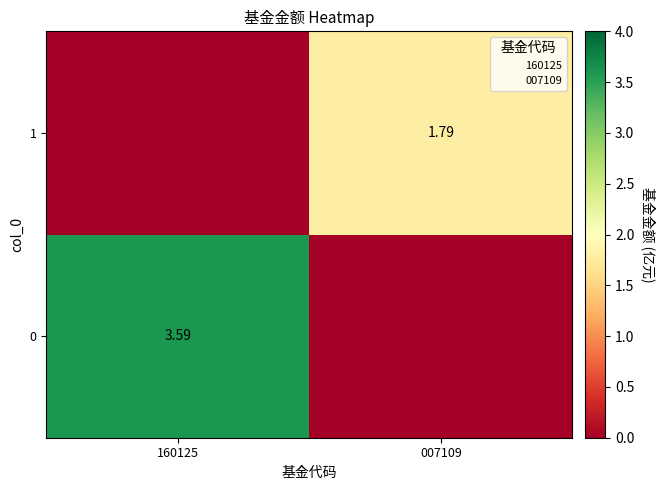

Between 160125 and 007109, which is larger?

160125